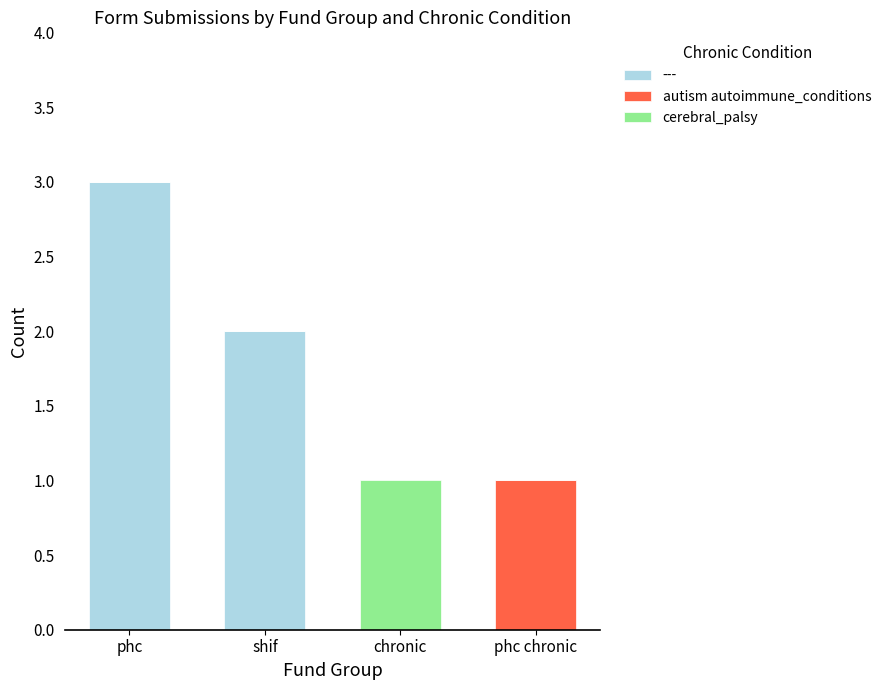

The value of --- at phc is 5. True or false?

False